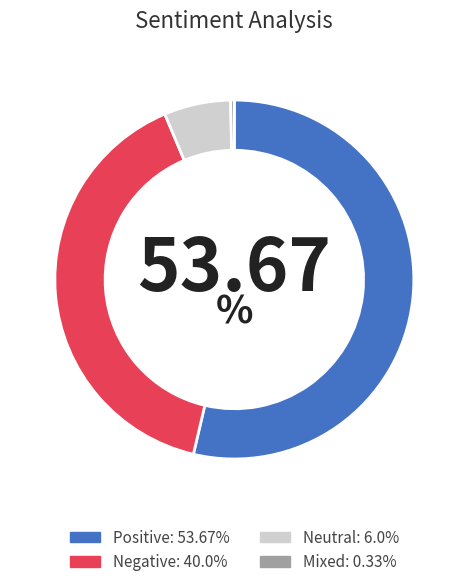

Is the sum of Positive and Neutral greater than half?

Yes